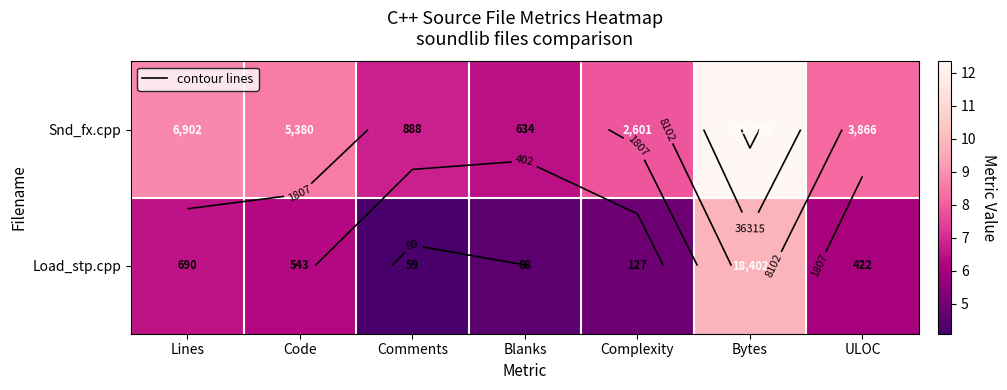

What is the difference between the highest and lowest values at Code?

2.3